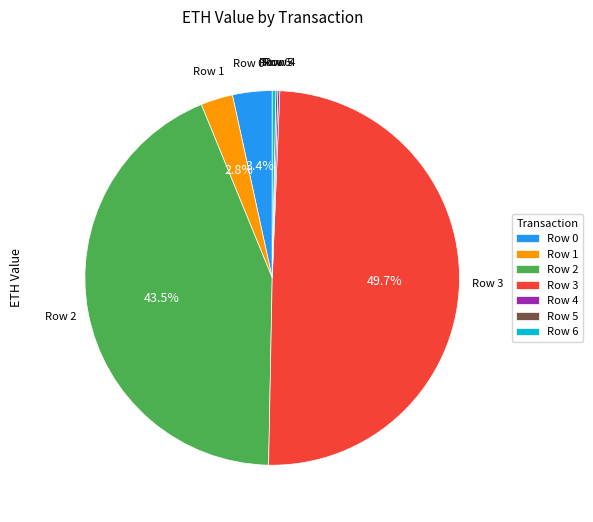

What is the largest slice in the pie chart?

Row 3